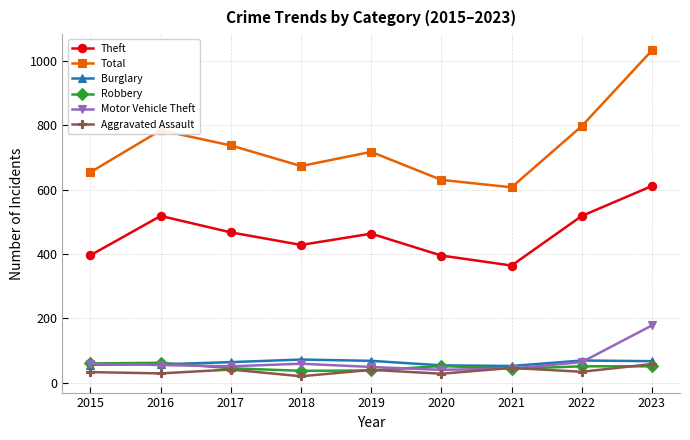

The Total series shows 342 at 2018. True or false?

False